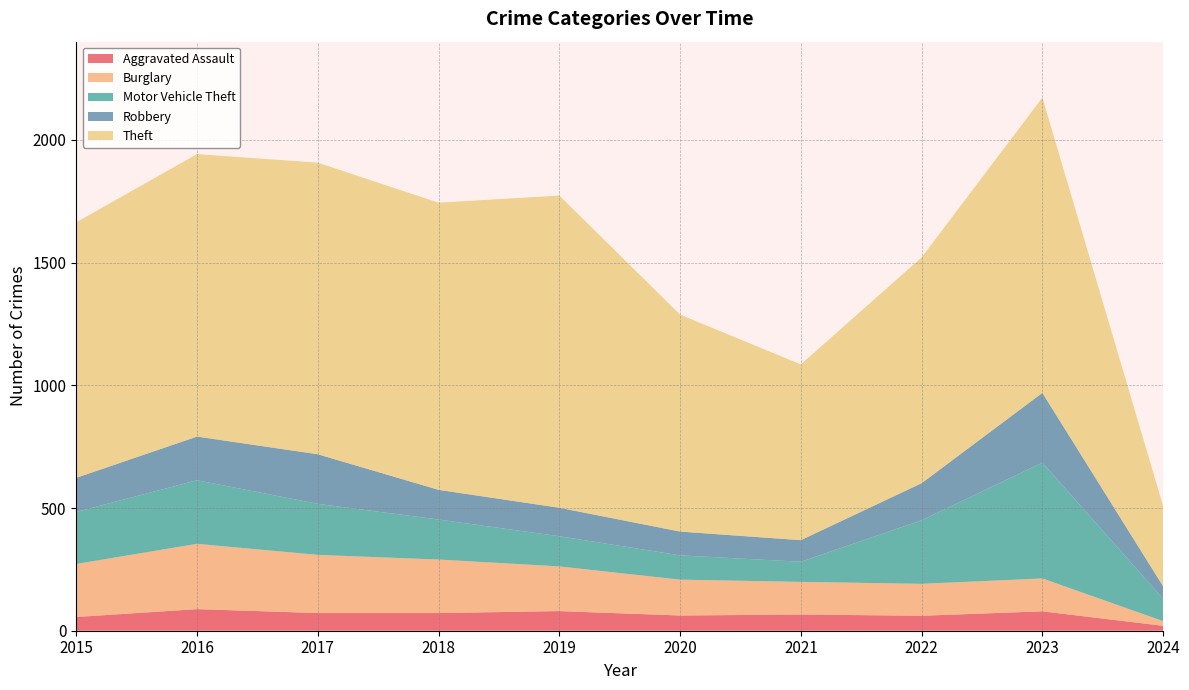

Reading left to right, what are all the values shown in this chart?

Aggravated Assault: 56	88	72	72	80	62	66	61	79	20
Burglary: 216	266	237	218	182	146	133	130	134	19
Motor Vehicle Theft: 212	259	208	163	123	99	82	259	472	91
Robbery: 139	178	202	121	116	97	88	151	284	51
Theft: 1041	1151	1188	1170	1272	884	716	920	1203	327